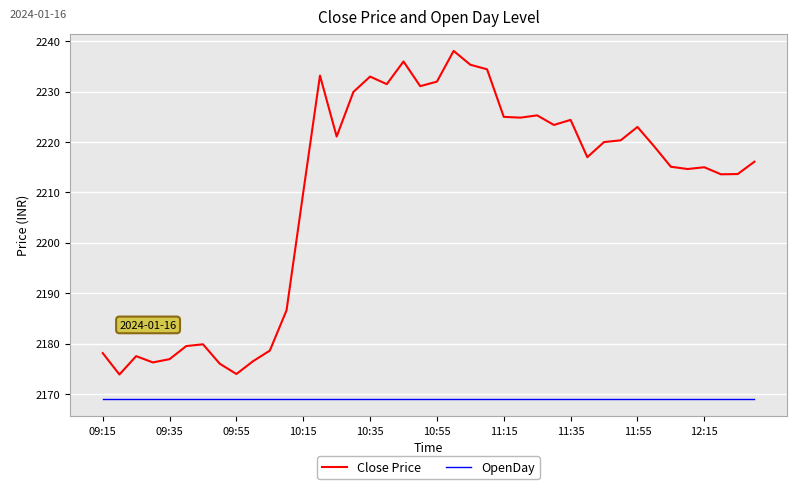

Which series has the largest total across all categories?

Close Price